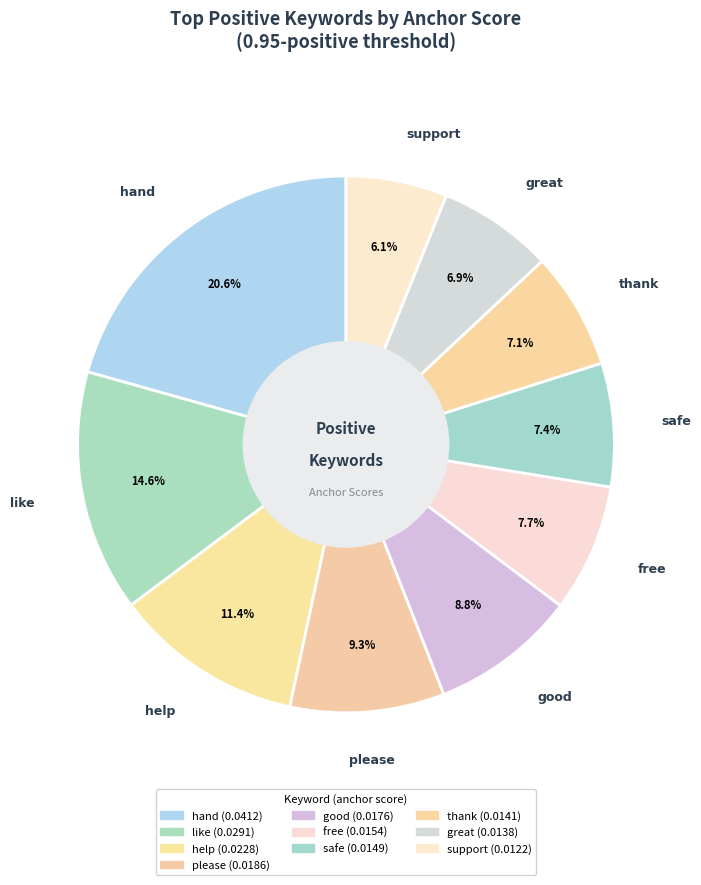

How many slices are in this pie chart?

10